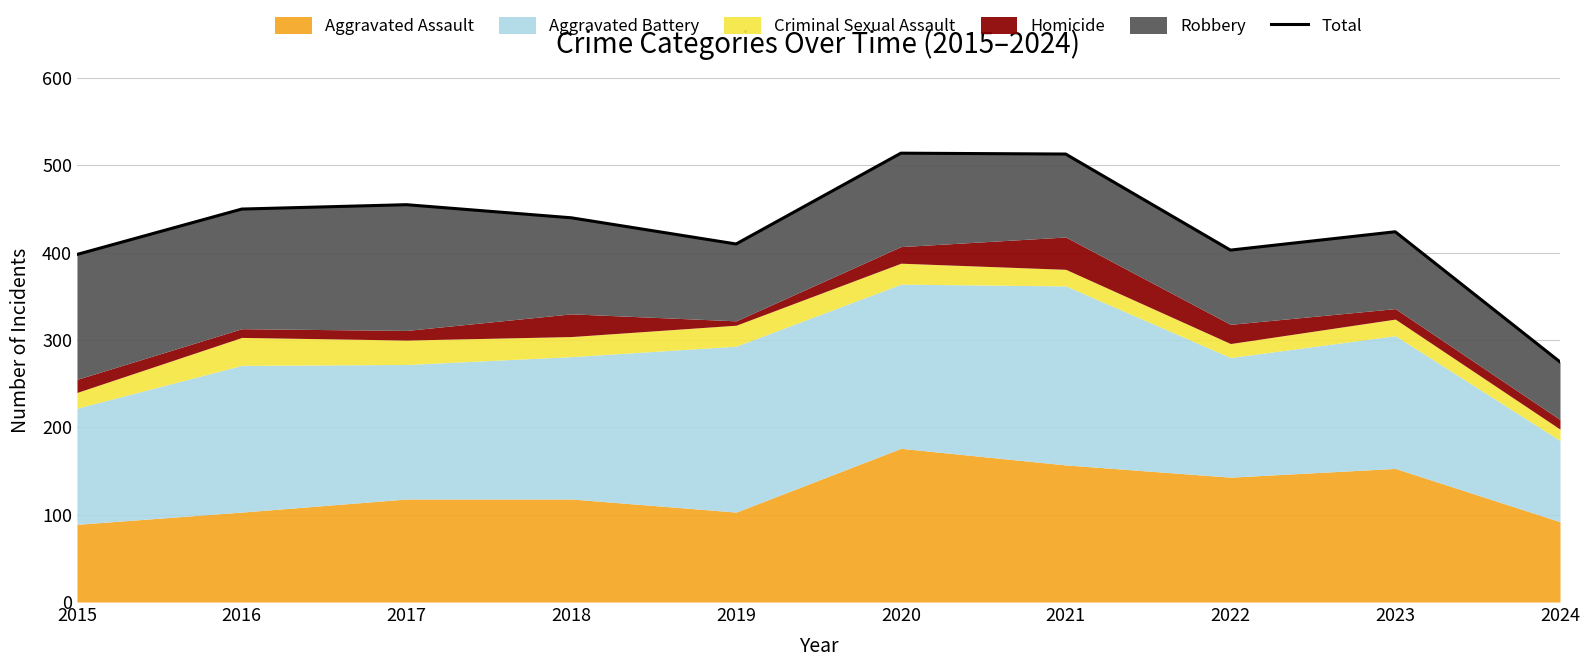

Where is the first local minimum?

2019